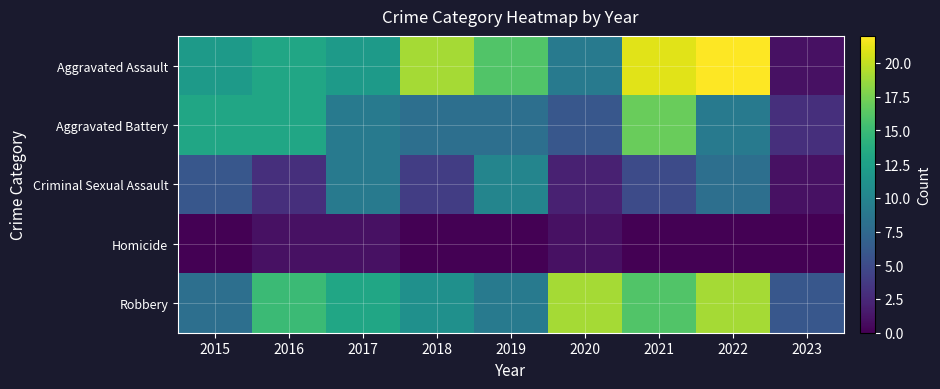

At how many categories does at least one series exceed 20?

2